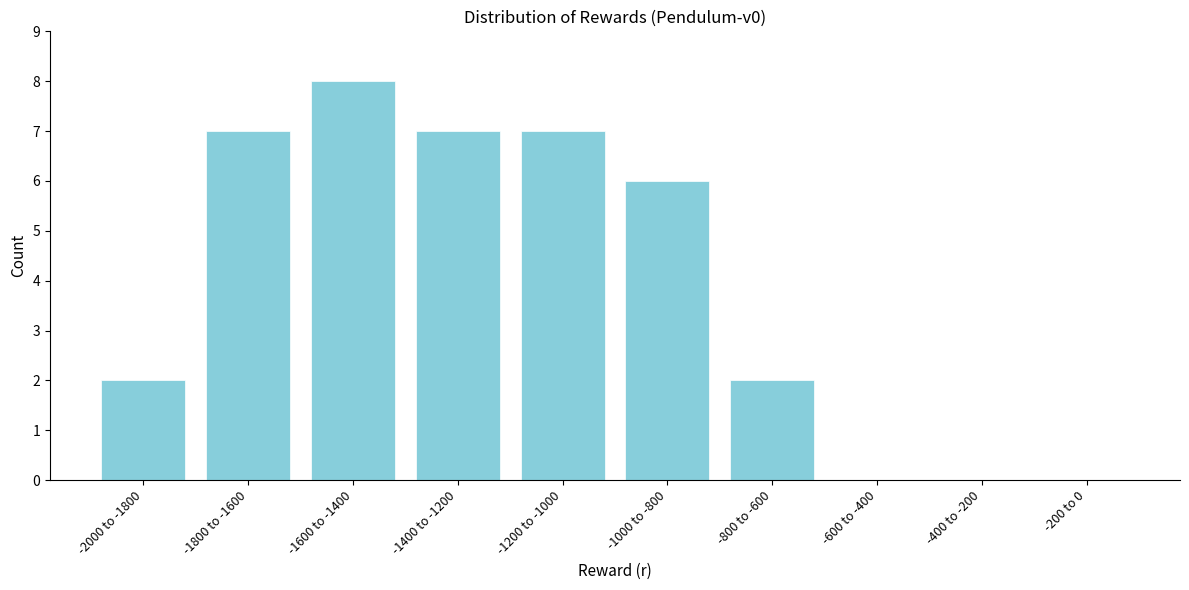

Reading right to left, what are all the values shown in this chart?

-200 to 0=0	-400 to -200=0	-600 to -400=0	-800 to -600=2	-1000 to -800=6	-1200 to -1000=7	-1400 to -1200=7	-1600 to -1400=8	-1800 to -1600=7	-2000 to -1800=2